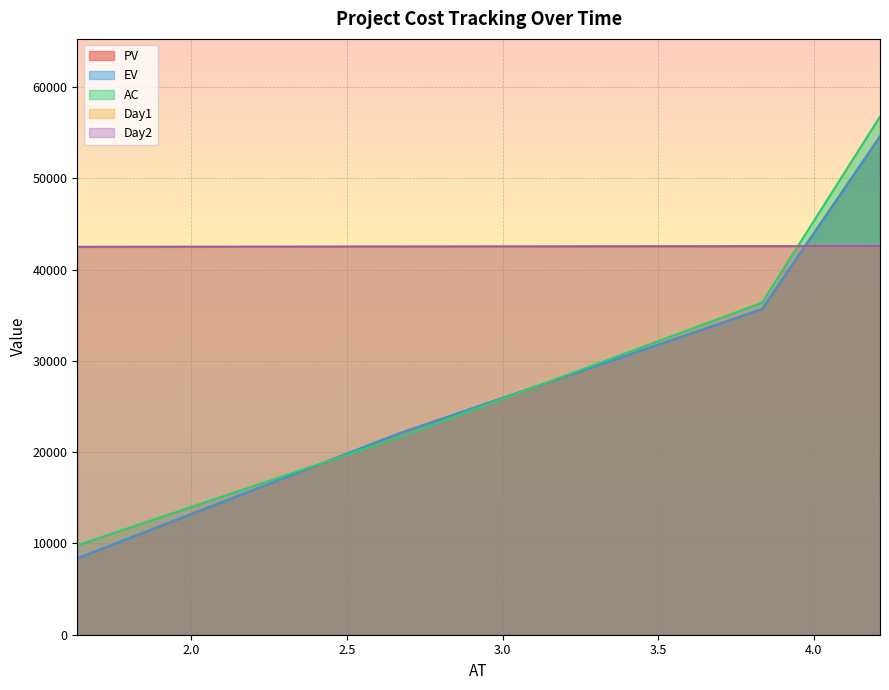

Is it true that EV equals 15083.6 at 2.66666666666667?

False